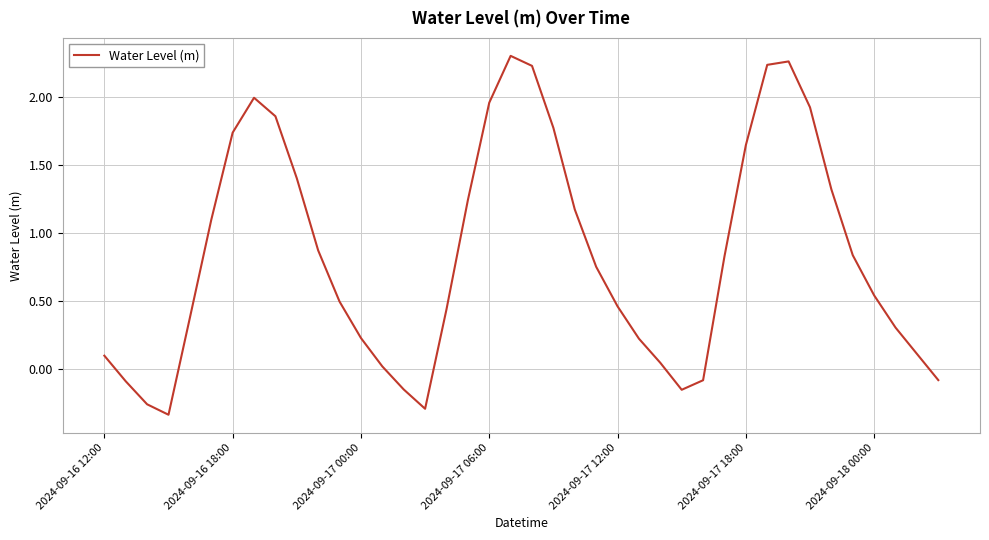

What is the difference between the maximum and minimum values?

2.6